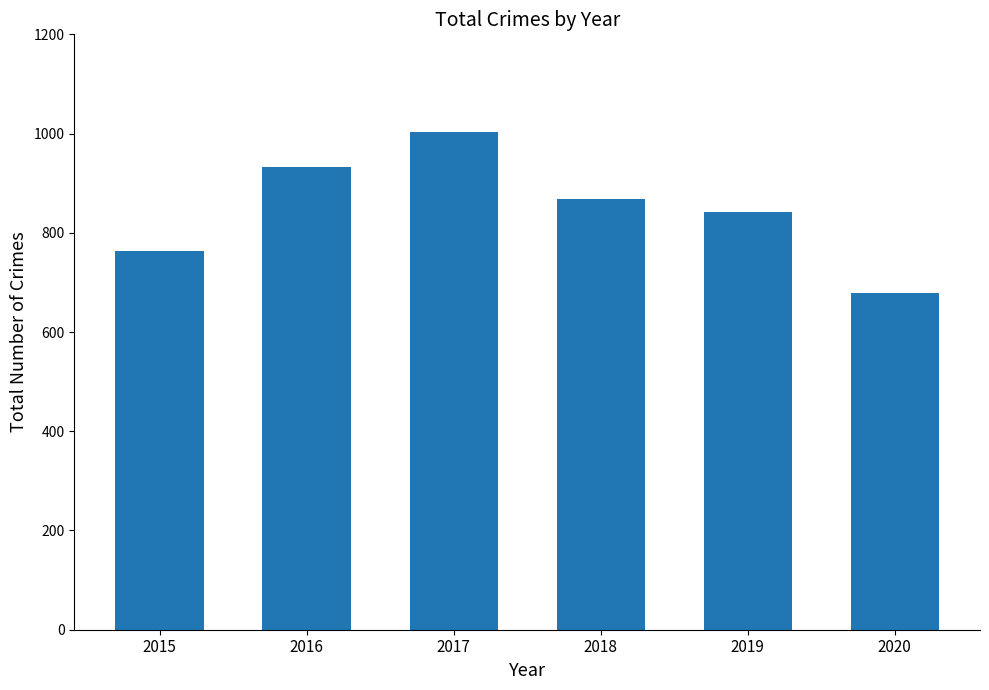

Read the value at 2015, to the nearest 50.

750